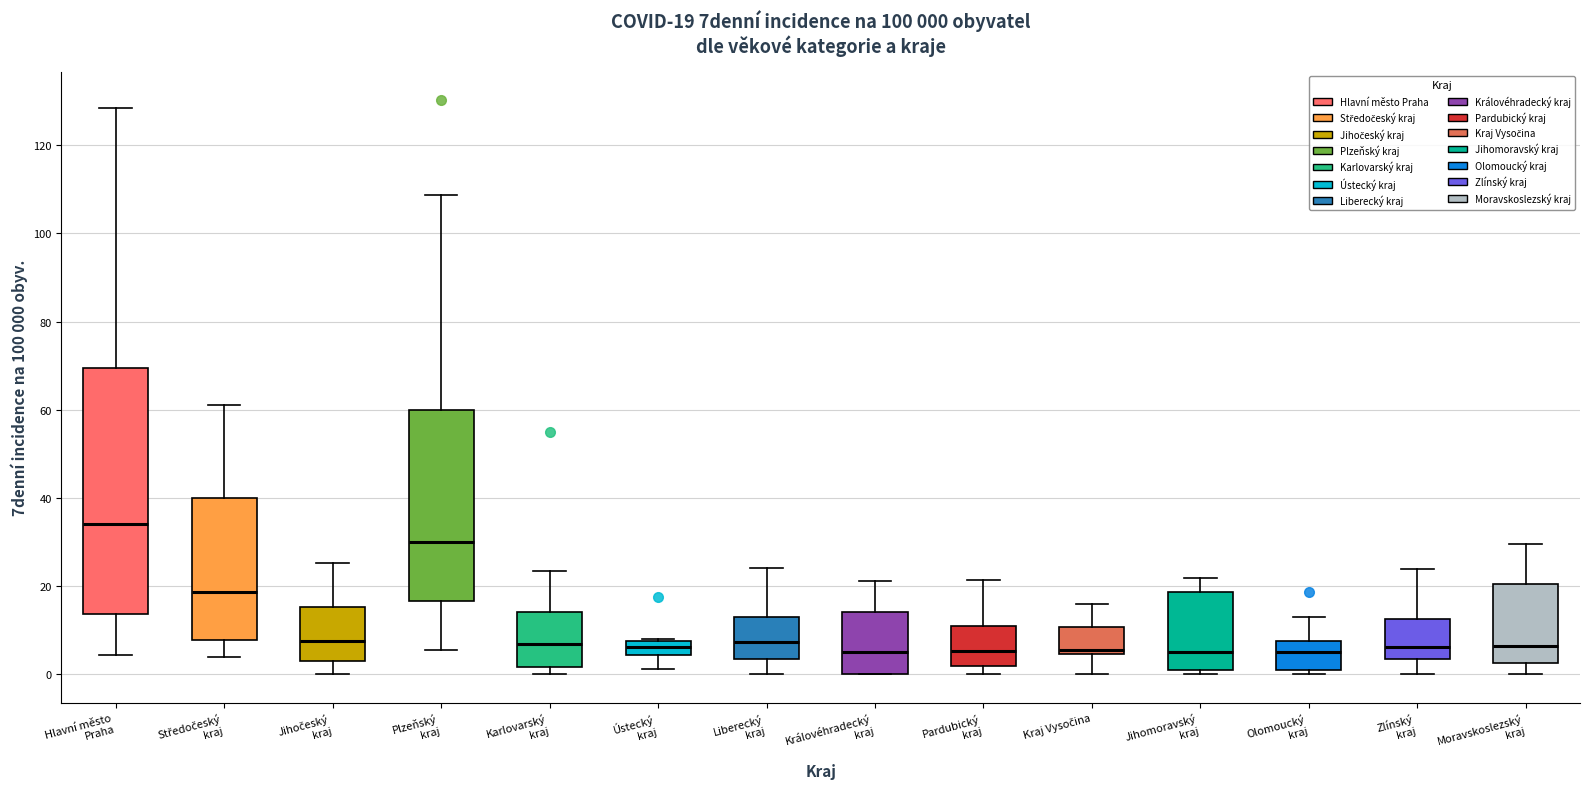

Which box's median line is the highest?

Hlavní město Praha